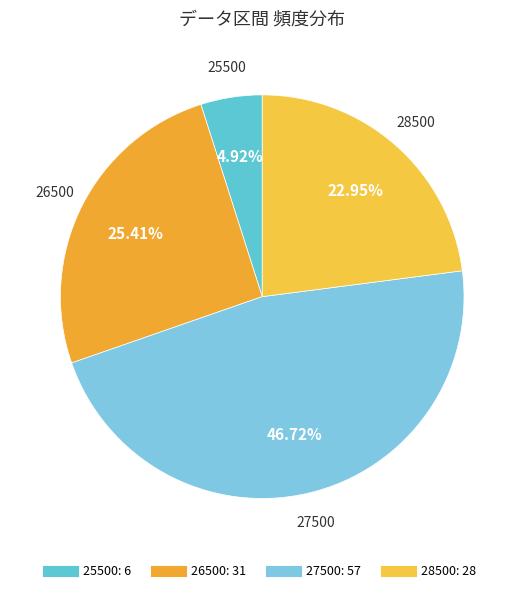

What is the ratio of the value at 26500 to the value at 25500?

5.2